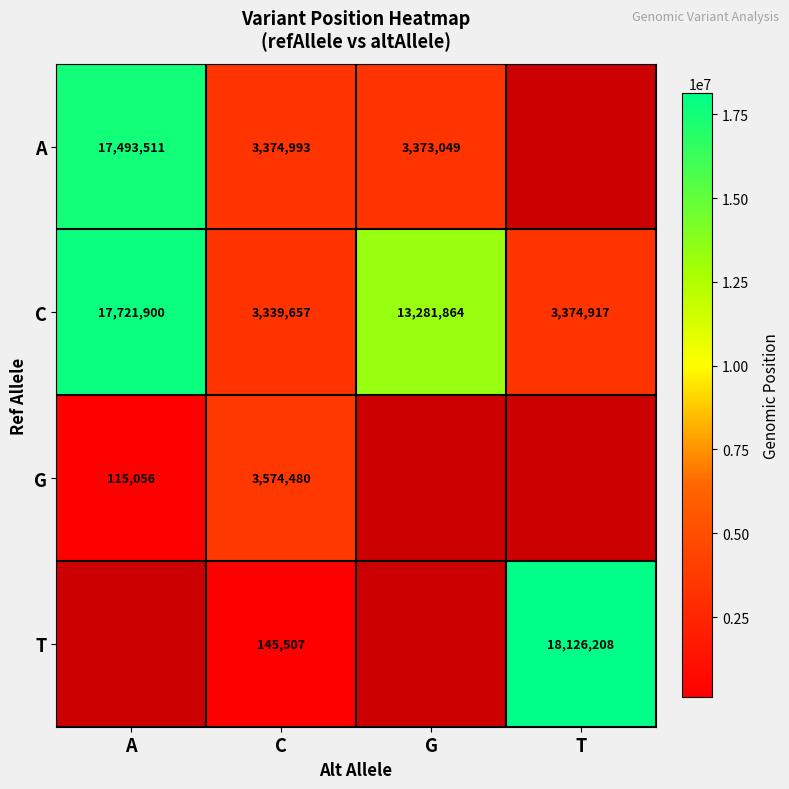

Is it true that C equals 3339657 at C?

True